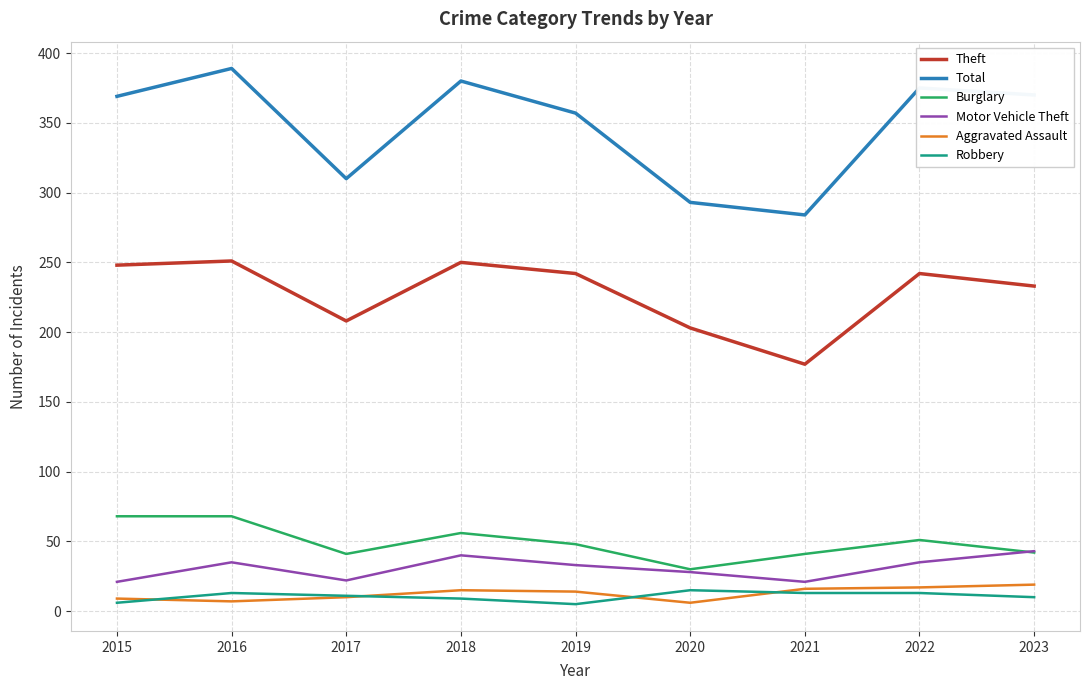

Is this an area chart (filled region under the line)?

No